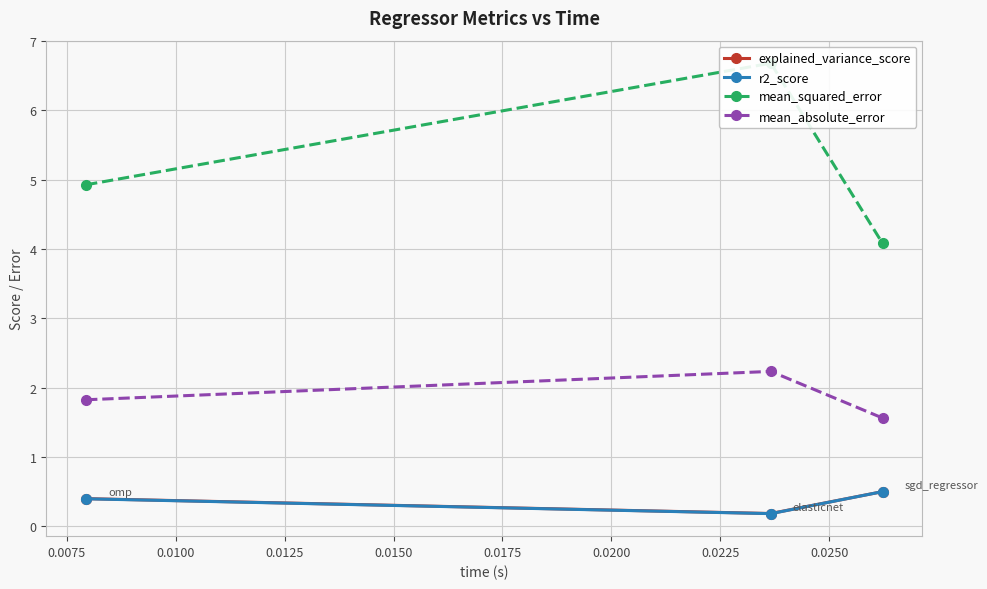

How many explained_variance_score values are between 0 and 1?

3